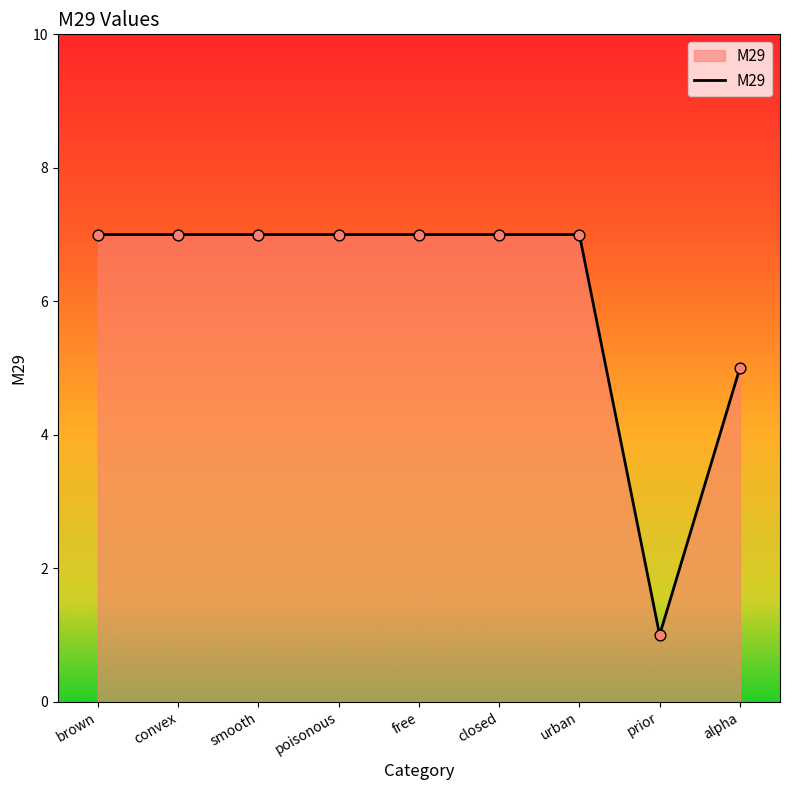

What is the ratio of the value at brown to the value at urban?

1.0